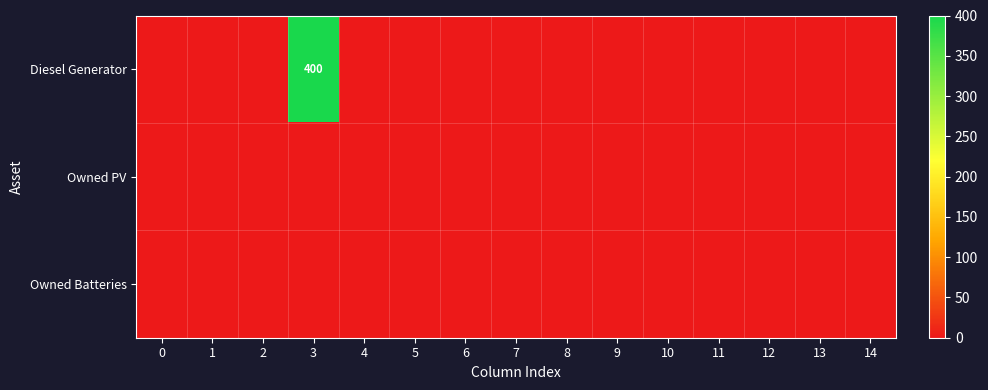

The value of Diesel Generator at 9 is 0. True or false?

True